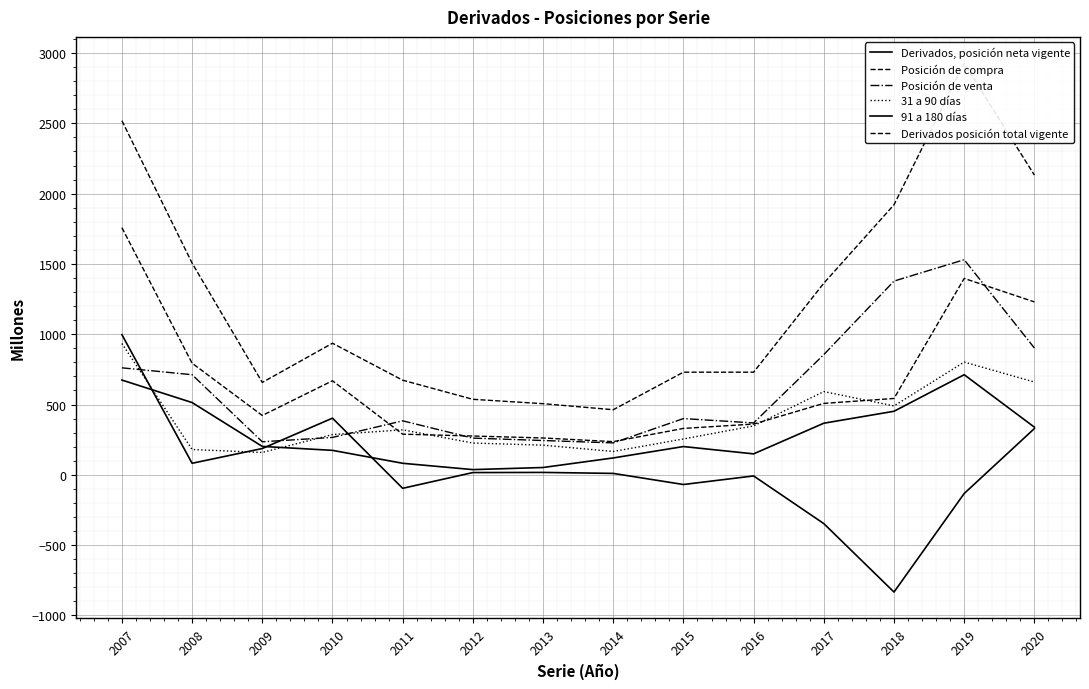

What is the total value across all series at 2012?

1353